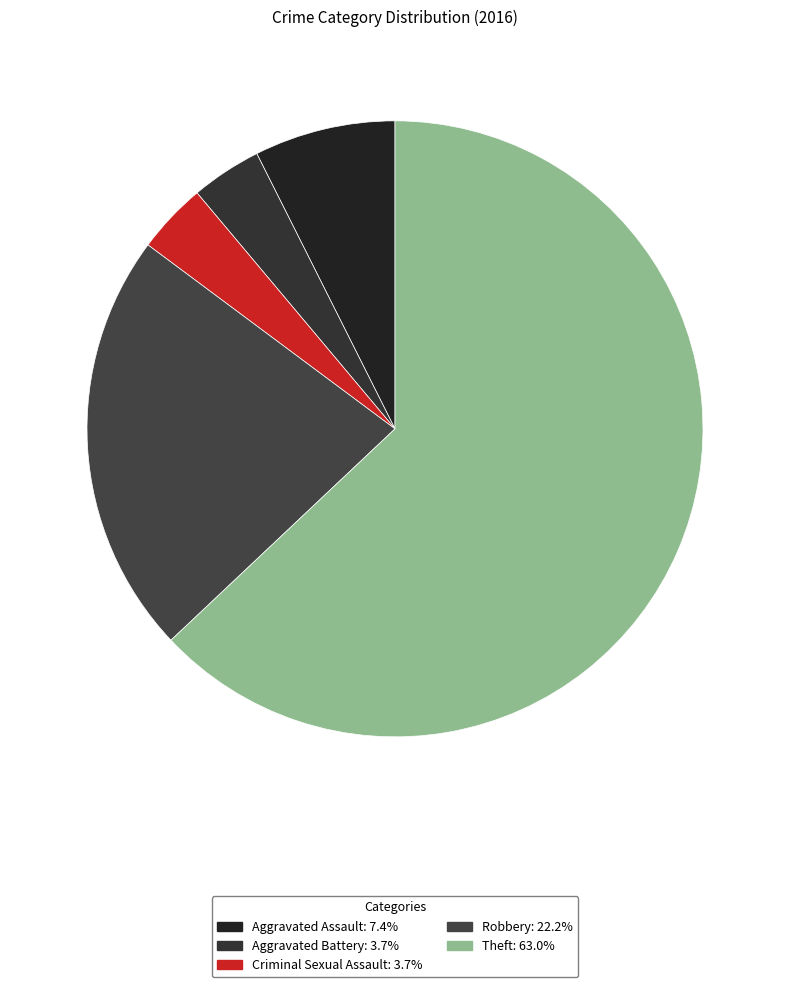

Do Aggravated Assault and Criminal Sexual Assault together represent more than half of the pie?

No